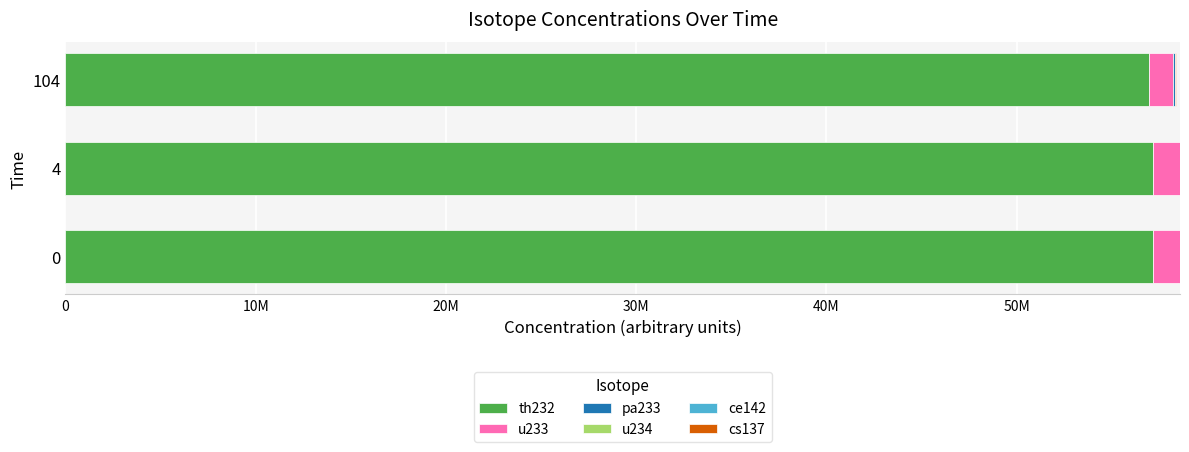

How many bars are there in each group?

6